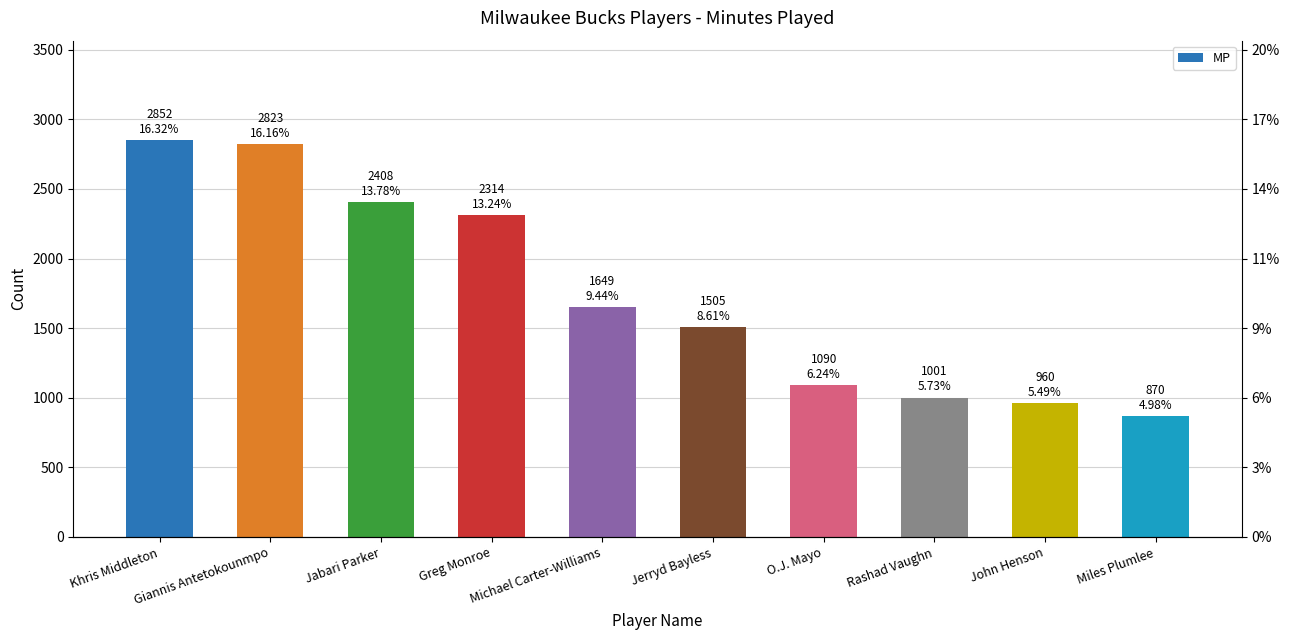

Which category has the lowest value across all series?

Miles Plumlee